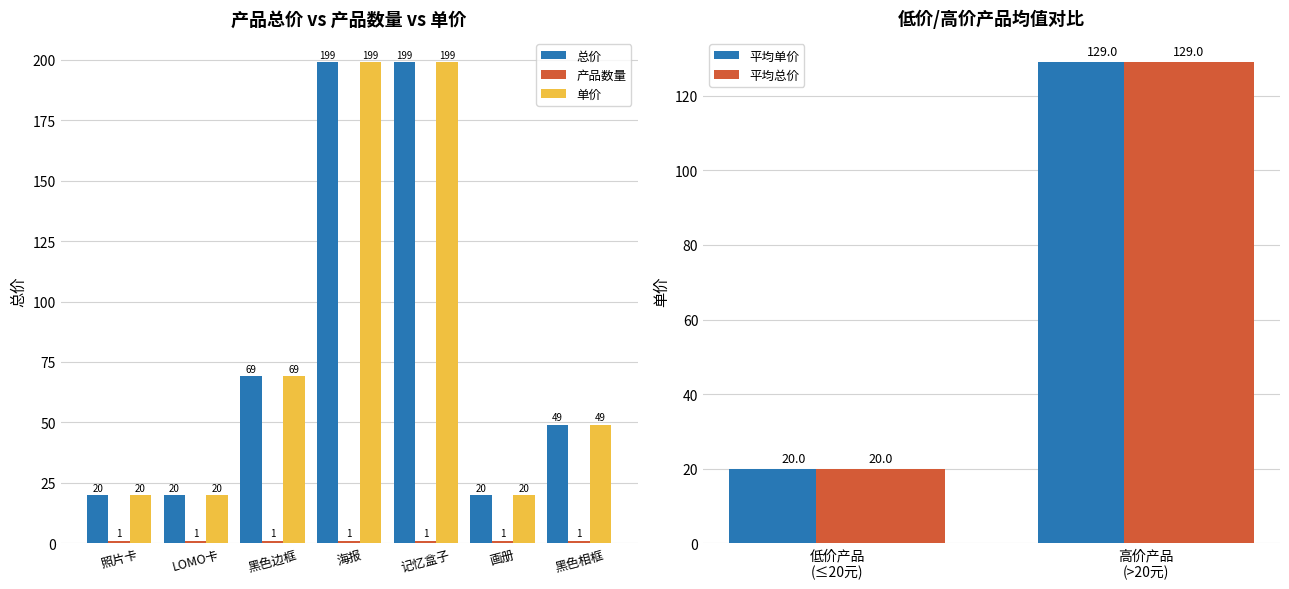

What is the difference between the second highest and minimum values in the 总价 series?

179